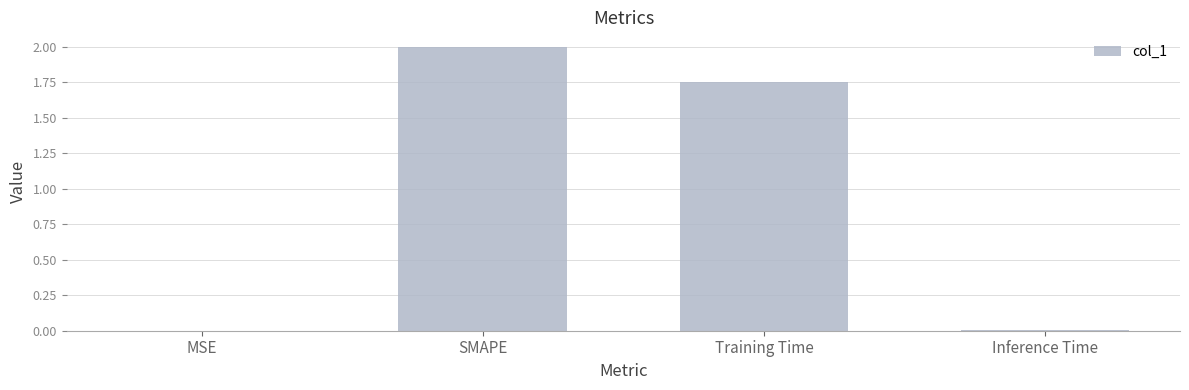

Where does the data first go above 1?

SMAPE